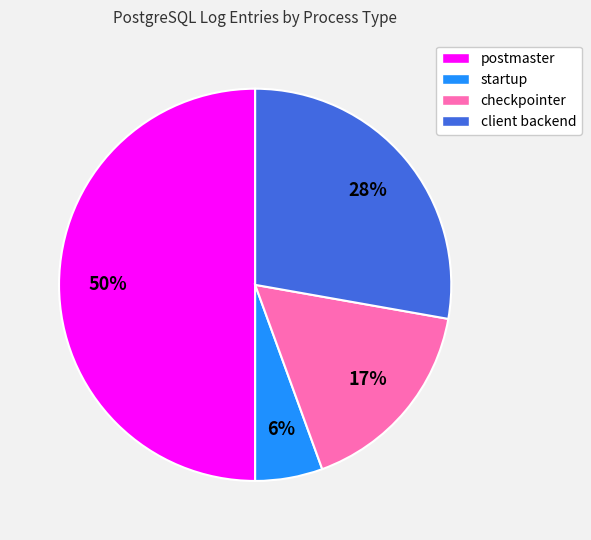

To the nearest percent, what portion does postmaster represent?

50%